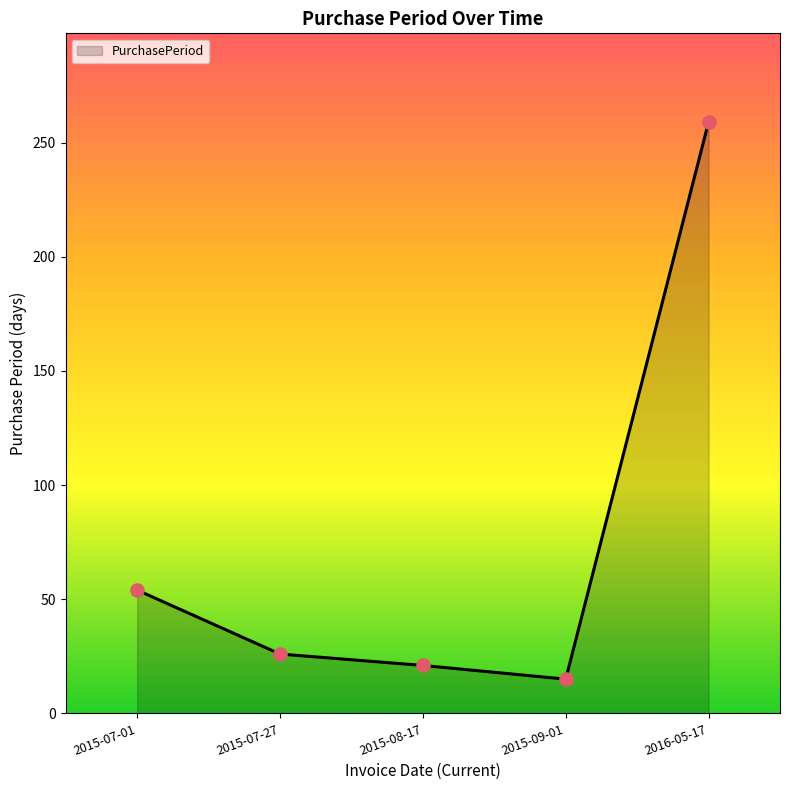

Approximately how many times larger is the value at 2016-05-17 compared to 2015-07-27?

10.0